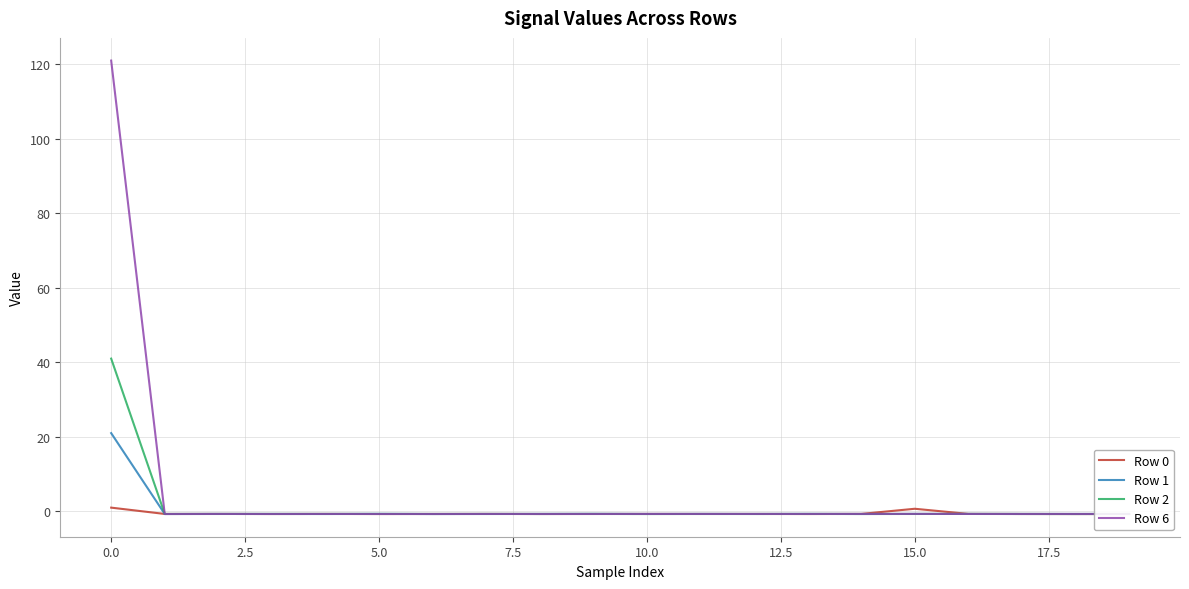

Rank the series by their average value, from lowest to highest.

Row 0, Row 1, Row 2, Row 6